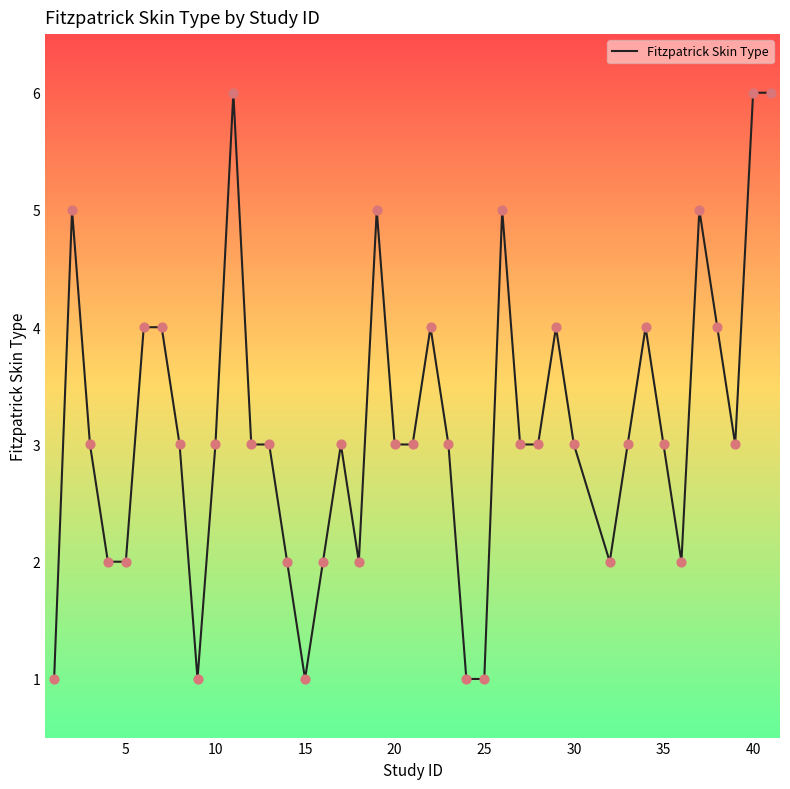

What is the maximum value shown in the chart?

6